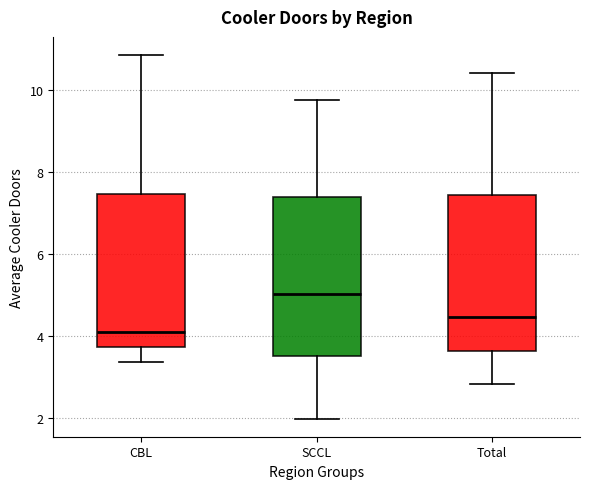

Where is the lower edge of the box for CBL on the y-axis? The values are not printed on the chart, so give them approximately, as read against the axis.

3.8